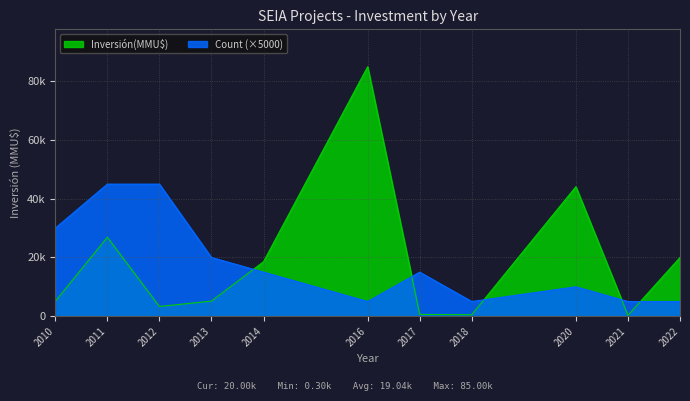

After their last crossing, which series has the higher values: Inversión(MMU$) or Count?

Inversión(MMU$)